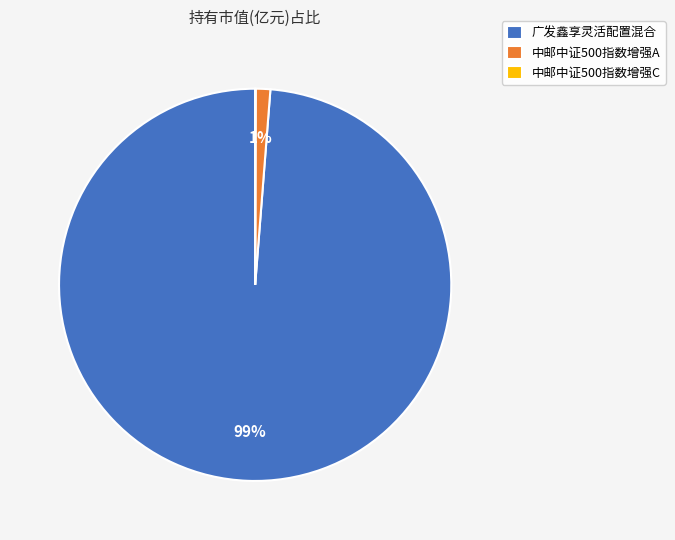

To the nearest percent, what percentage of the pie is 广发鑫享灵活配置混合?

99%